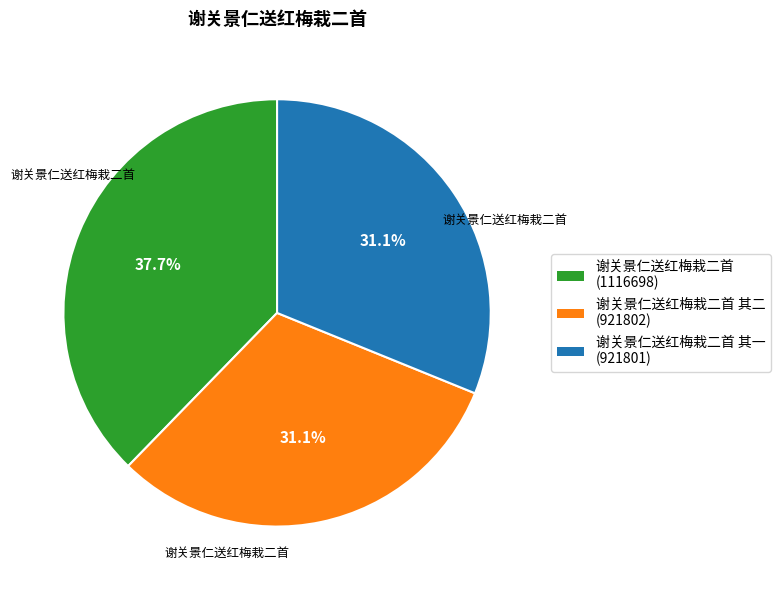

Is there a majority slice in this chart?

No